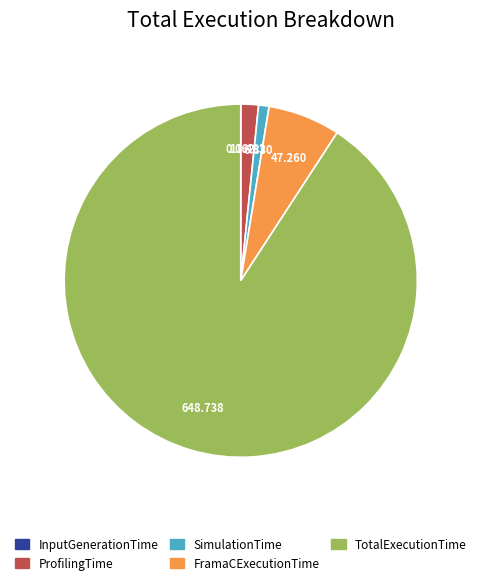

What is the largest slice in the pie chart?

TotalExecutionTime